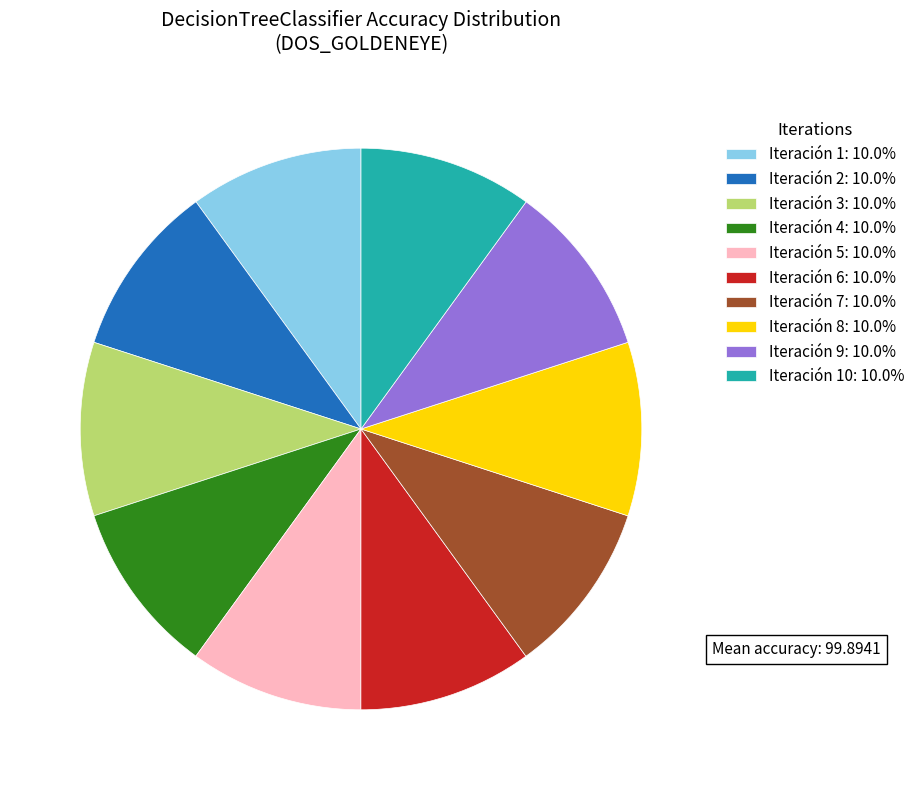

Does any single category account for the majority?

No